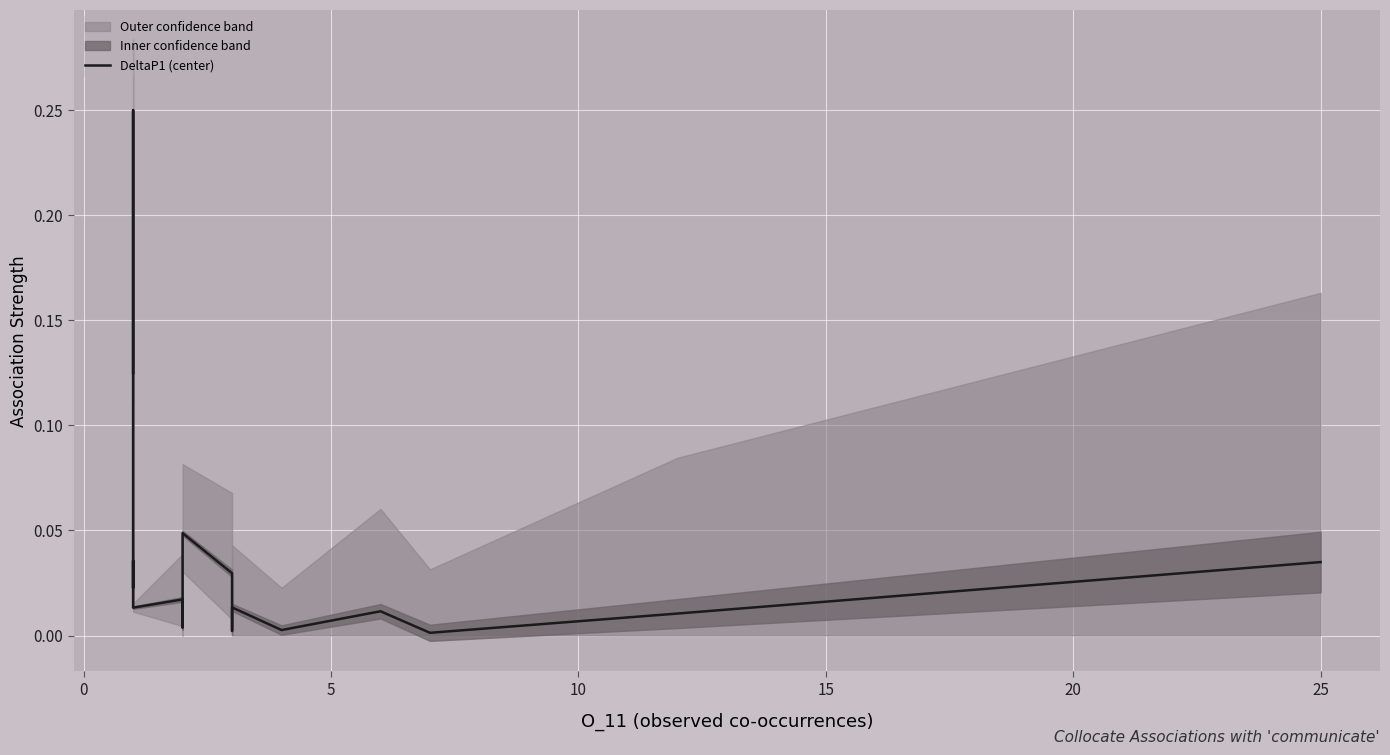

How many lines are shown in the chart?

1